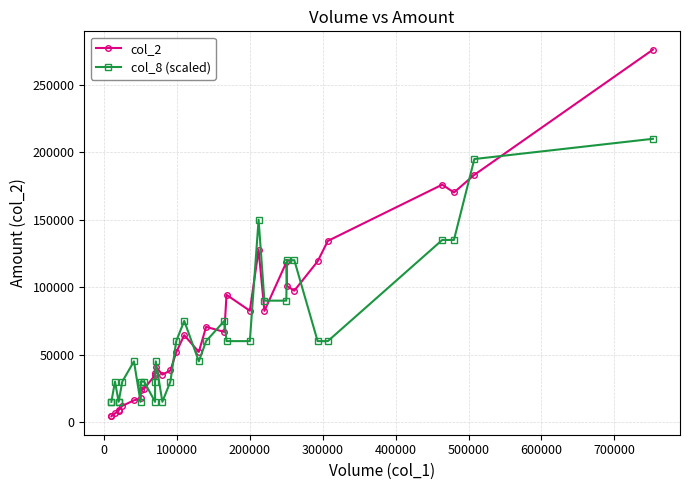

How many values in the col_2 series are below 52000?

16